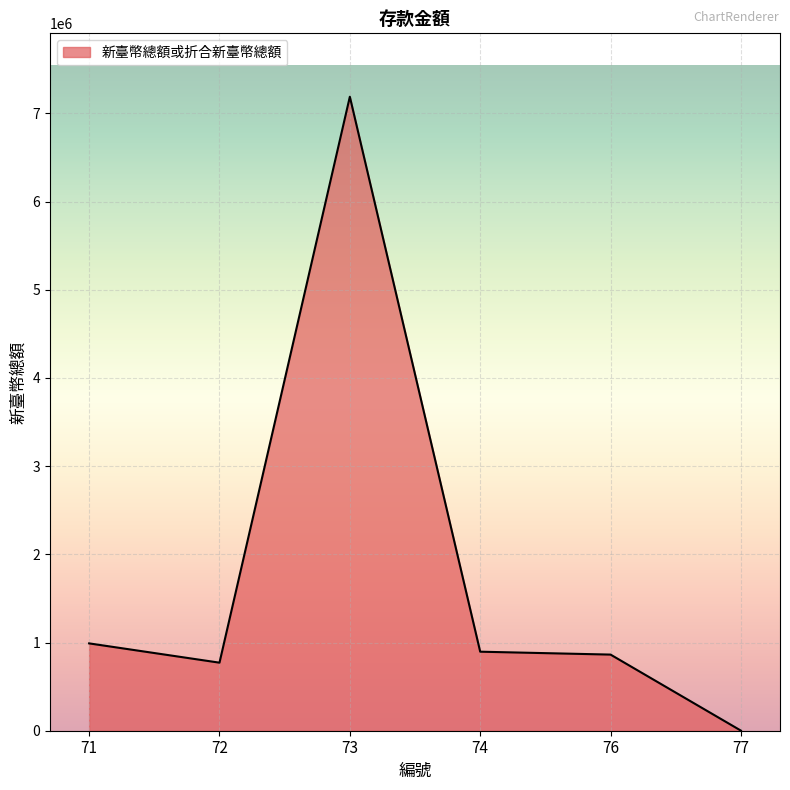

Reading left to right, list all the values displayed in this chart.

990336	771586	7188835	896141	863253	1264